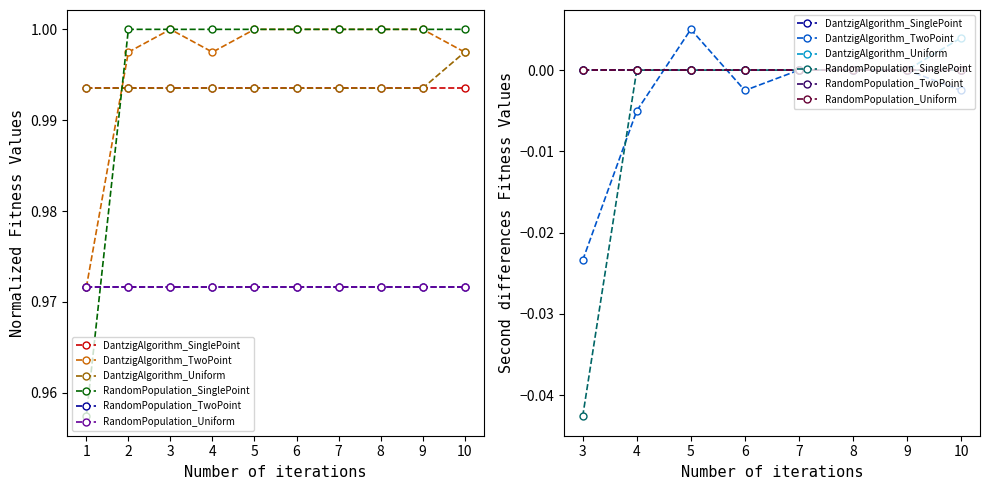

True or false: RandomPopulation_TwoPoint has more than 2 interior local peaks.

False